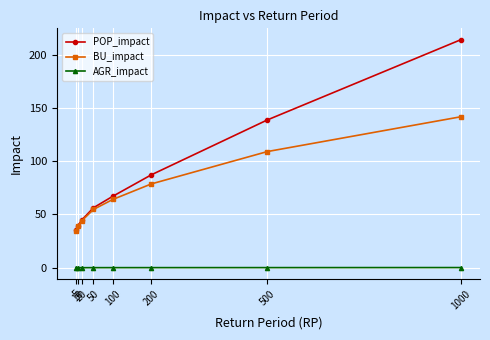

Which series has the largest total across all categories?

POP_impact